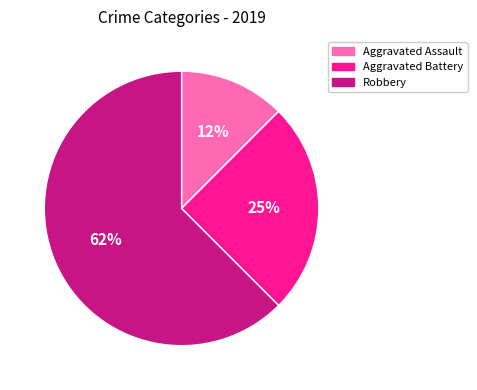

Is Robbery the majority of the pie?

Yes